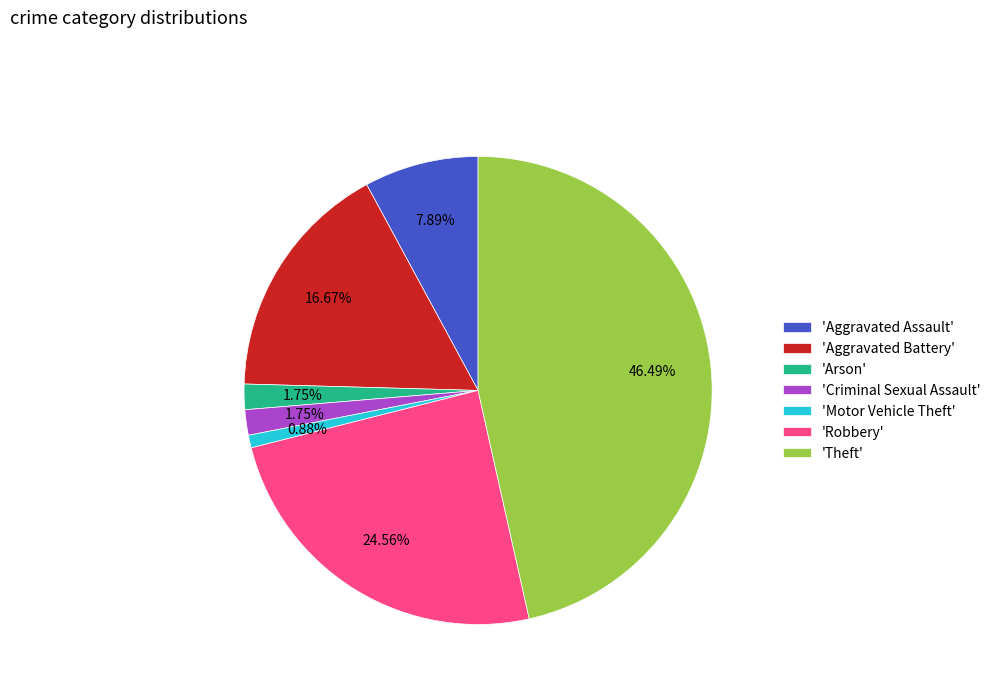

How many segments does this pie chart have?

7